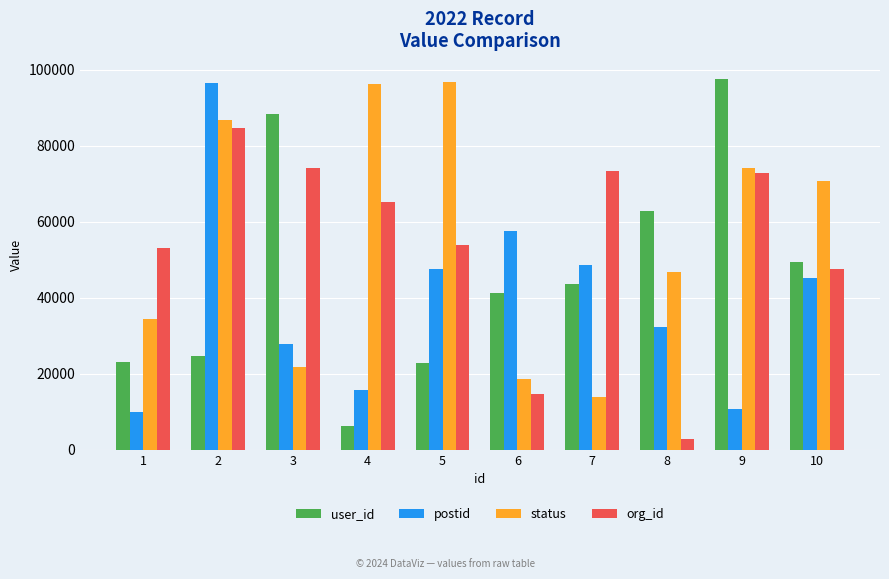

Between 1 and 2, which series saw the biggest shift?

postid